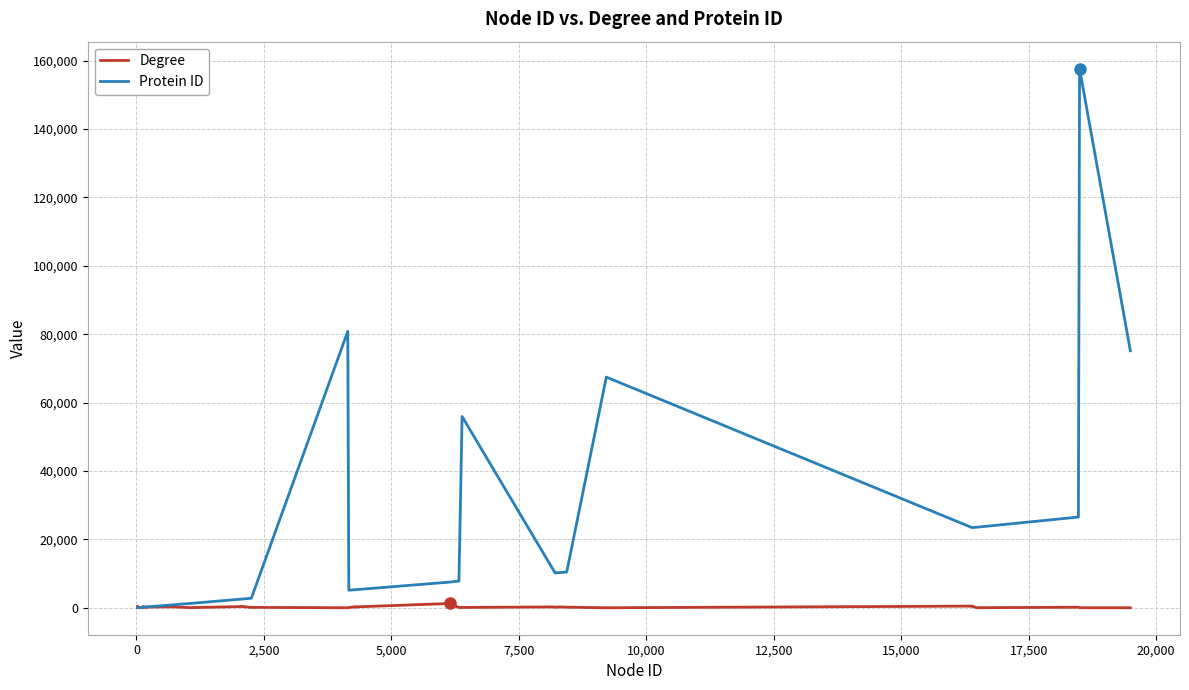

What is the maximum value shown in the chart?

157638